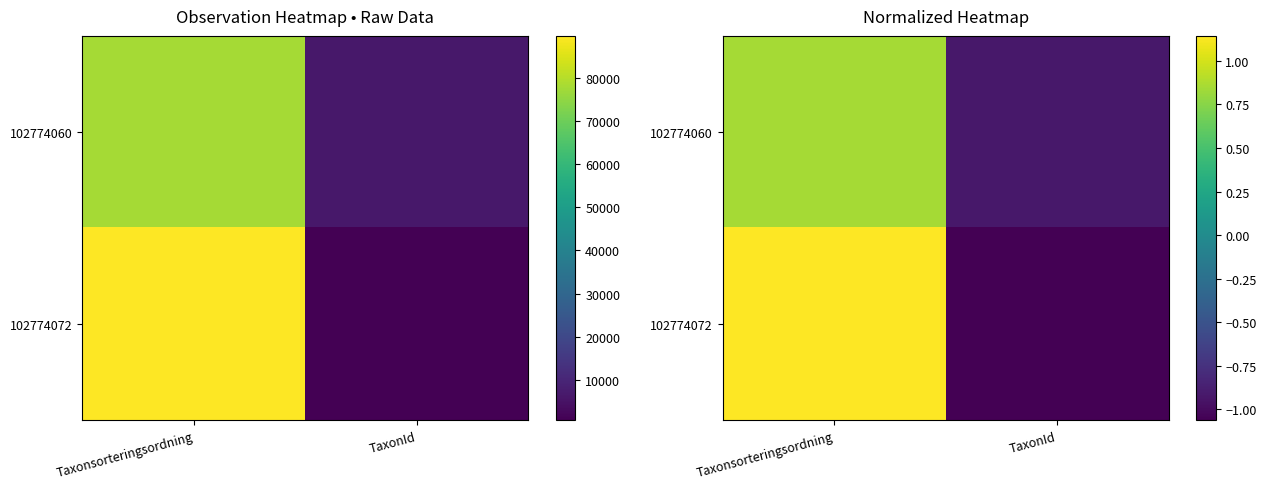

Rank the categories by 102774072 value from lowest to highest.

TaxonId, Taxonsorteringsordning